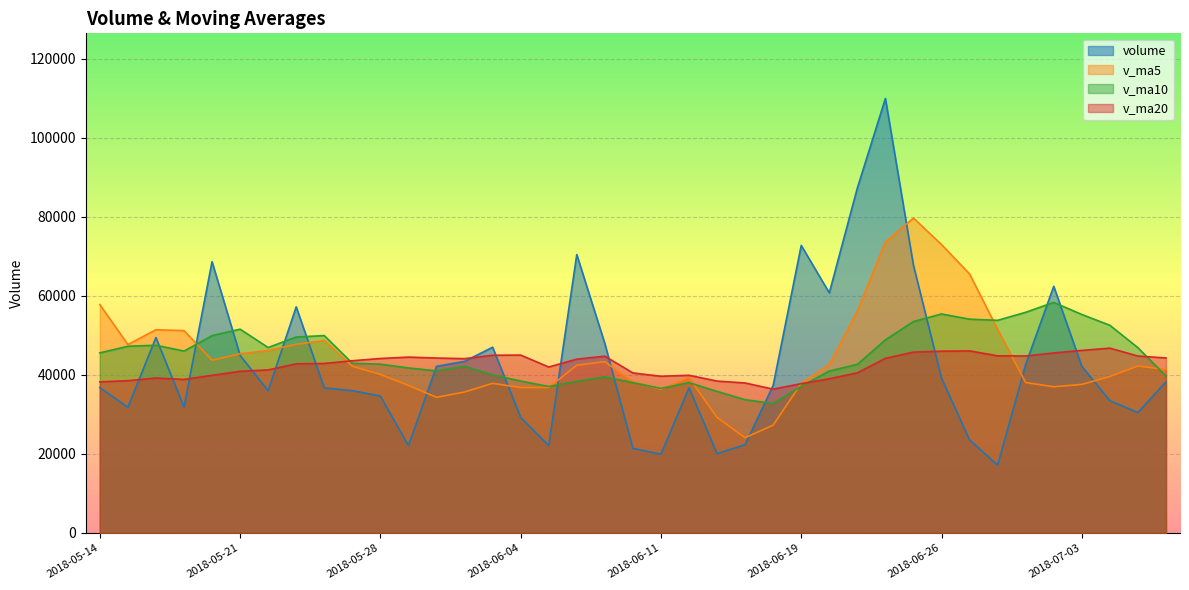

What is the greatest value displayed?

109974.2